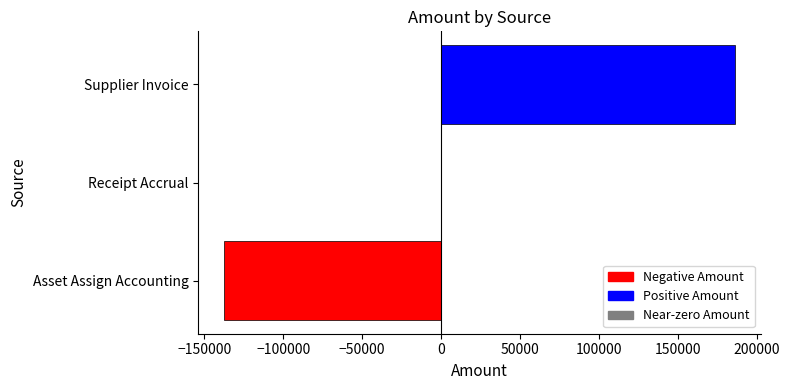

Count the number of categories in the chart.

3